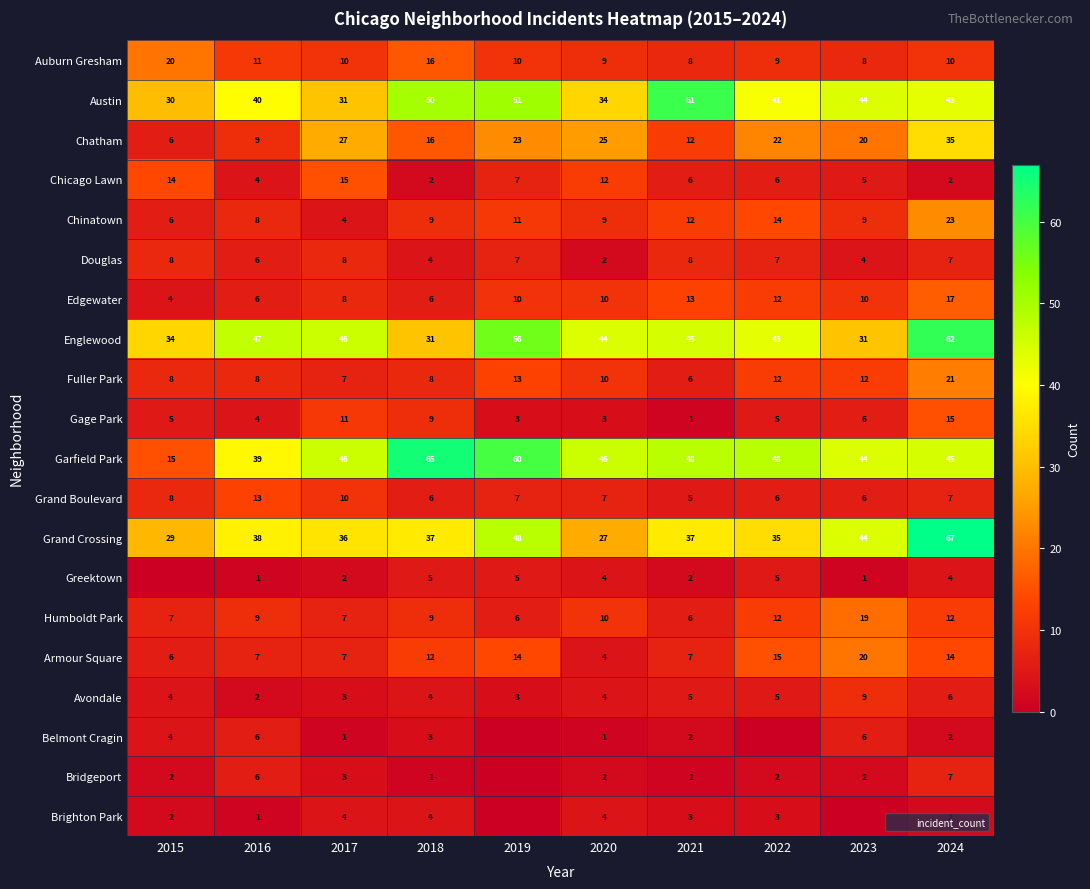

What is the greatest value displayed?

67